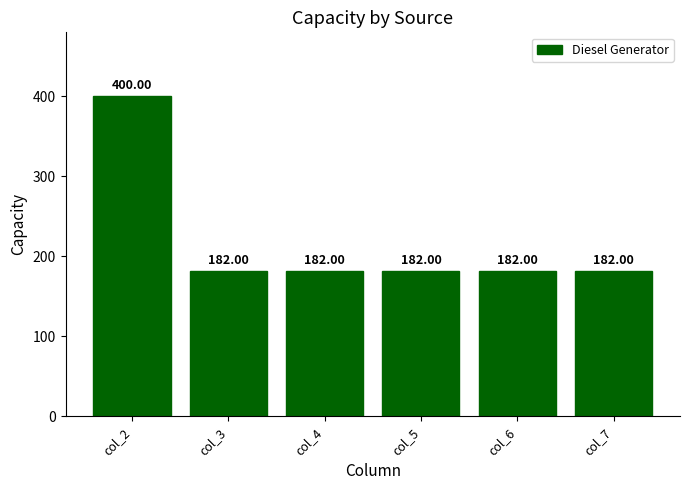

How many series are shown in this chart?

1